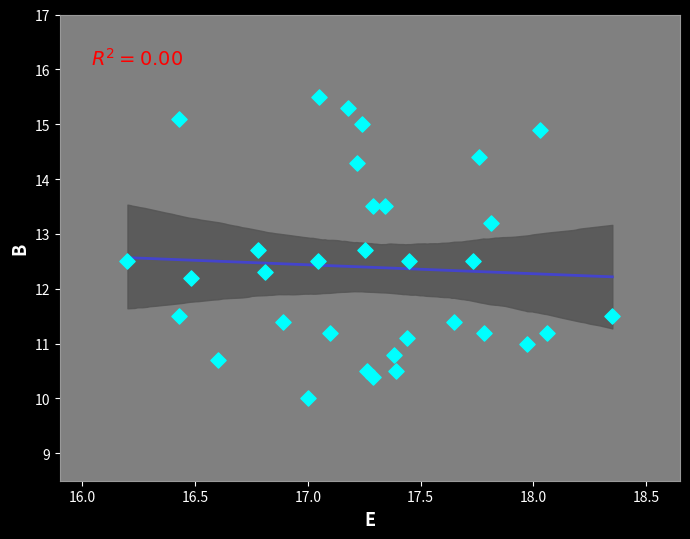

What is the range of Y values (max minus min)?

5.5